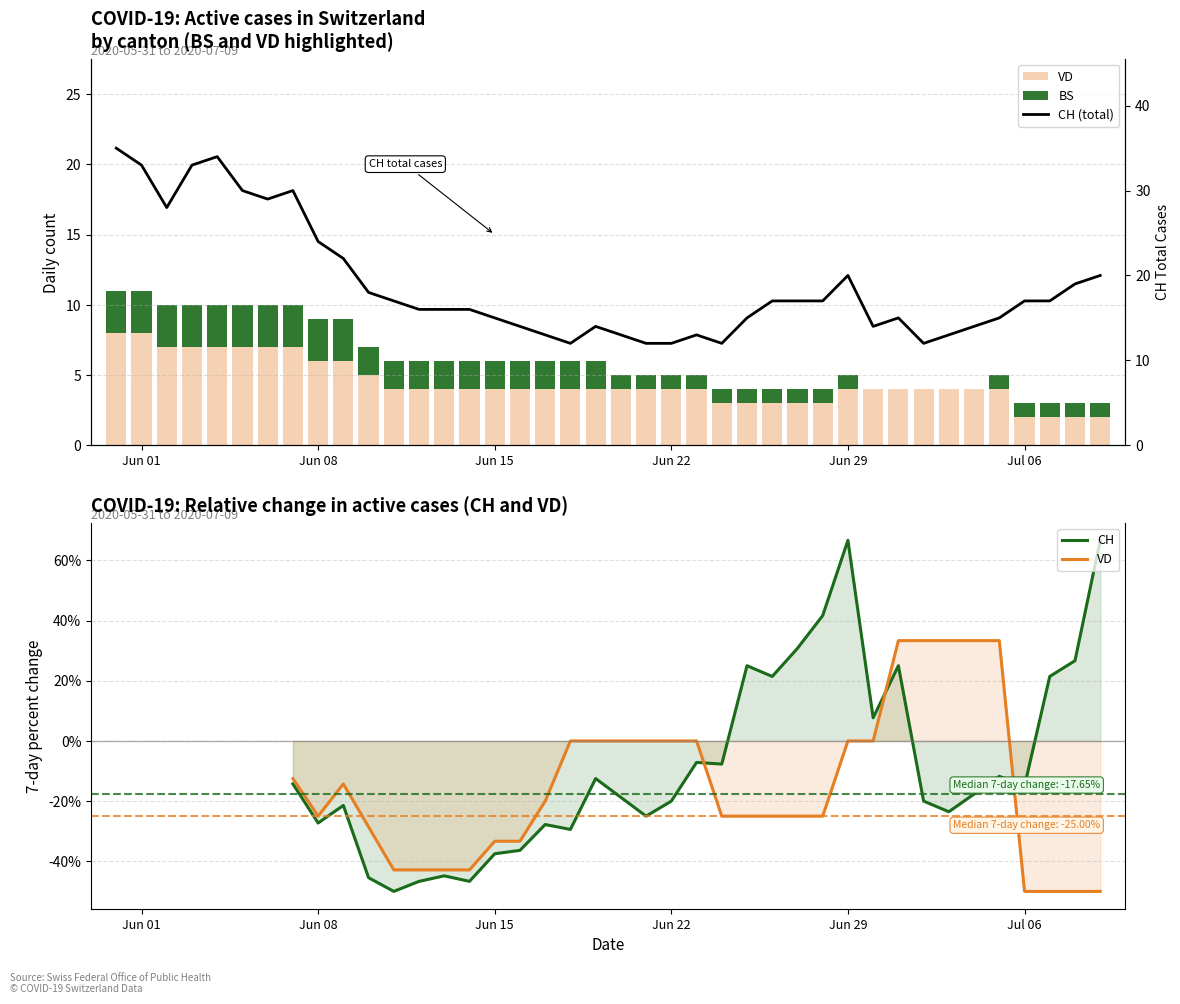

How many groups of bars are there?

40